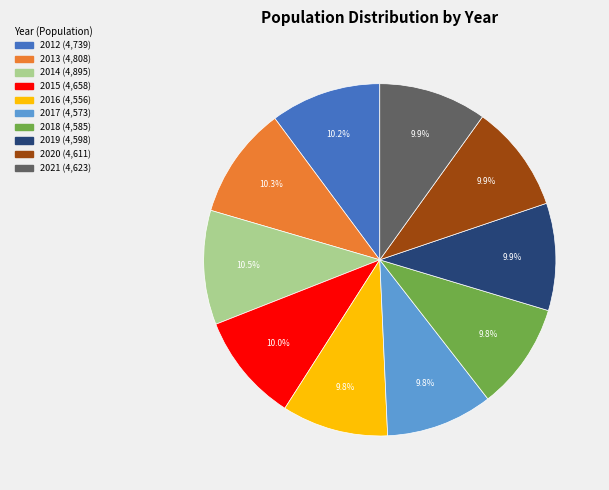

Do 2018 and 2015 together represent more than half of the pie?

No